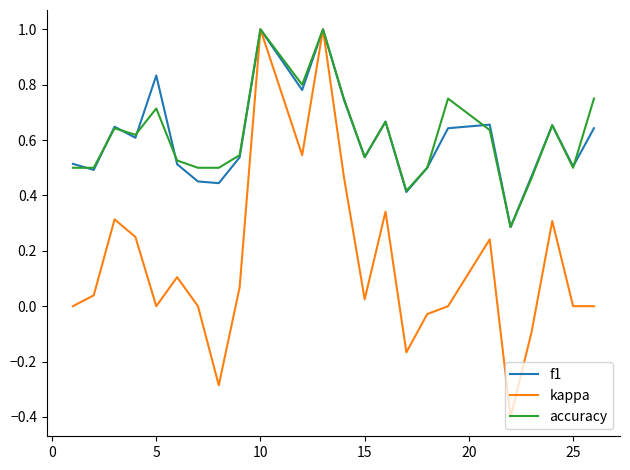

What is the maximum value shown in the chart?

1.0